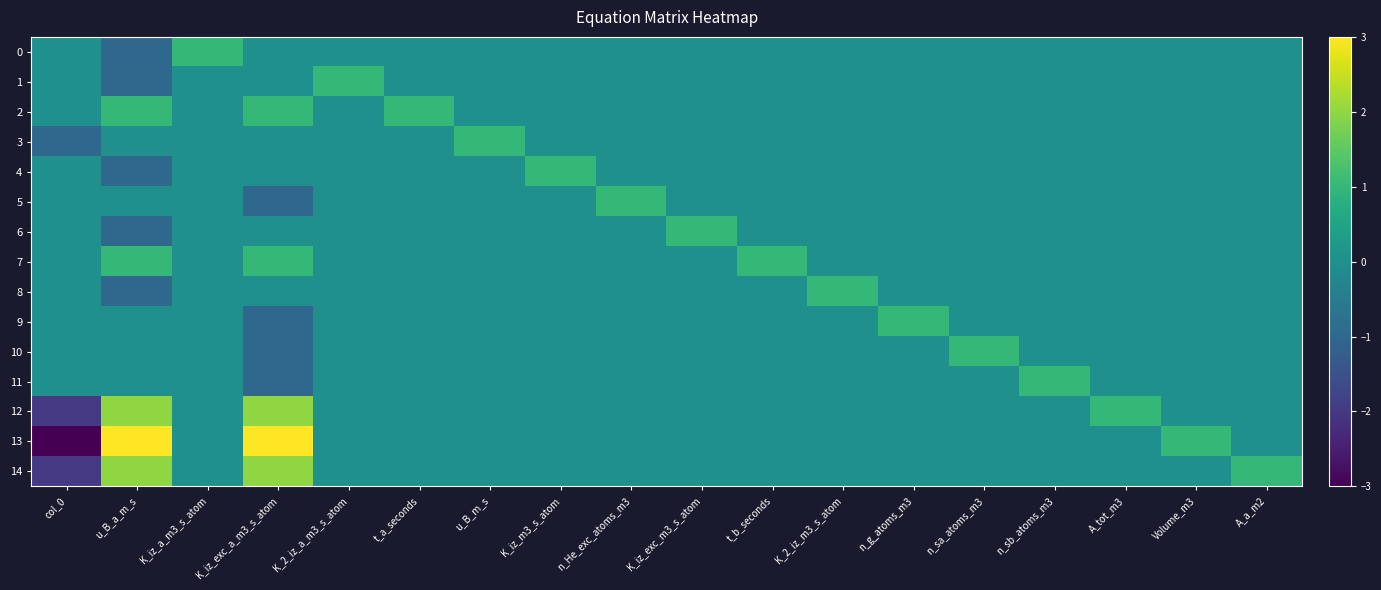

Reading right to left, transcribe all the data shown in this chart.

0: A_a_m2=0	Volume_m3=0	A_tot_m3=0	n_sb_atoms_m3=0	n_sa_atoms_m3=0	n_g_atoms_m3=0	K_2_iz_m3_s_atom=0	t_b_seconds=0	K_iz_exc_m3_s_atom=0	n_He_exc_atoms_m3=0	K_iz_m3_s_atom=0	u_B_m_s=0	t_a_seconds=0	K_2_iz_a_m3_s_atom=0	K_iz_exc_a_m3_s_atom=0	K_iz_a_m3_s_atom=1	u_B_a_m_s=-1	col_0=0
1: A_a_m2=0	Volume_m3=0	A_tot_m3=0	n_sb_atoms_m3=0	n_sa_atoms_m3=0	n_g_atoms_m3=0	K_2_iz_m3_s_atom=0	t_b_seconds=0	K_iz_exc_m3_s_atom=0	n_He_exc_atoms_m3=0	K_iz_m3_s_atom=0	u_B_m_s=0	t_a_seconds=0	K_2_iz_a_m3_s_atom=1	K_iz_exc_a_m3_s_atom=0	K_iz_a_m3_s_atom=0	u_B_a_m_s=-1	col_0=0
2: A_a_m2=0	Volume_m3=0	A_tot_m3=0	n_sb_atoms_m3=0	n_sa_atoms_m3=0	n_g_atoms_m3=0	K_2_iz_m3_s_atom=0	t_b_seconds=0	K_iz_exc_m3_s_atom=0	n_He_exc_atoms_m3=0	K_iz_m3_s_atom=0	u_B_m_s=0	t_a_seconds=1	K_2_iz_a_m3_s_atom=0	K_iz_exc_a_m3_s_atom=1	K_iz_a_m3_s_atom=0	u_B_a_m_s=1	col_0=0
3: A_a_m2=0	Volume_m3=0	A_tot_m3=0	n_sb_atoms_m3=0	n_sa_atoms_m3=0	n_g_atoms_m3=0	K_2_iz_m3_s_atom=0	t_b_seconds=0	K_iz_exc_m3_s_atom=0	n_He_exc_atoms_m3=0	K_iz_m3_s_atom=0	u_B_m_s=1	t_a_seconds=0	K_2_iz_a_m3_s_atom=0	K_iz_exc_a_m3_s_atom=0	K_iz_a_m3_s_atom=0	u_B_a_m_s=0	col_0=-1
4: A_a_m2=0	Volume_m3=0	A_tot_m3=0	n_sb_atoms_m3=0	n_sa_atoms_m3=0	n_g_atoms_m3=0	K_2_iz_m3_s_atom=0	t_b_seconds=0	K_iz_exc_m3_s_atom=0	n_He_exc_atoms_m3=0	K_iz_m3_s_atom=1	u_B_m_s=0	t_a_seconds=0	K_2_iz_a_m3_s_atom=0	K_iz_exc_a_m3_s_atom=0	K_iz_a_m3_s_atom=0	u_B_a_m_s=-1	col_0=0
5: A_a_m2=0	Volume_m3=0	A_tot_m3=0	n_sb_atoms_m3=0	n_sa_atoms_m3=0	n_g_atoms_m3=0	K_2_iz_m3_s_atom=0	t_b_seconds=0	K_iz_exc_m3_s_atom=0	n_He_exc_atoms_m3=1	K_iz_m3_s_atom=0	u_B_m_s=0	t_a_seconds=0	K_2_iz_a_m3_s_atom=0	K_iz_exc_a_m3_s_atom=-1	K_iz_a_m3_s_atom=0	u_B_a_m_s=0	col_0=0
6: A_a_m2=0	Volume_m3=0	A_tot_m3=0	n_sb_atoms_m3=0	n_sa_atoms_m3=0	n_g_atoms_m3=0	K_2_iz_m3_s_atom=0	t_b_seconds=0	K_iz_exc_m3_s_atom=1	n_He_exc_atoms_m3=0	K_iz_m3_s_atom=0	u_B_m_s=0	t_a_seconds=0	K_2_iz_a_m3_s_atom=0	K_iz_exc_a_m3_s_atom=0	K_iz_a_m3_s_atom=0	u_B_a_m_s=-1	col_0=0
7: A_a_m2=0	Volume_m3=0	A_tot_m3=0	n_sb_atoms_m3=0	n_sa_atoms_m3=0	n_g_atoms_m3=0	K_2_iz_m3_s_atom=0	t_b_seconds=1	K_iz_exc_m3_s_atom=0	n_He_exc_atoms_m3=0	K_iz_m3_s_atom=0	u_B_m_s=0	t_a_seconds=0	K_2_iz_a_m3_s_atom=0	K_iz_exc_a_m3_s_atom=1	K_iz_a_m3_s_atom=0	u_B_a_m_s=1	col_0=0
8: A_a_m2=0	Volume_m3=0	A_tot_m3=0	n_sb_atoms_m3=0	n_sa_atoms_m3=0	n_g_atoms_m3=0	K_2_iz_m3_s_atom=1	t_b_seconds=0	K_iz_exc_m3_s_atom=0	n_He_exc_atoms_m3=0	K_iz_m3_s_atom=0	u_B_m_s=0	t_a_seconds=0	K_2_iz_a_m3_s_atom=0	K_iz_exc_a_m3_s_atom=0	K_iz_a_m3_s_atom=0	u_B_a_m_s=-1	col_0=0
9: A_a_m2=0	Volume_m3=0	A_tot_m3=0	n_sb_atoms_m3=0	n_sa_atoms_m3=0	n_g_atoms_m3=1	K_2_iz_m3_s_atom=0	t_b_seconds=0	K_iz_exc_m3_s_atom=0	n_He_exc_atoms_m3=0	K_iz_m3_s_atom=0	u_B_m_s=0	t_a_seconds=0	K_2_iz_a_m3_s_atom=0	K_iz_exc_a_m3_s_atom=-1	K_iz_a_m3_s_atom=0	u_B_a_m_s=0	col_0=0
10: A_a_m2=0	Volume_m3=0	A_tot_m3=0	n_sb_atoms_m3=0	n_sa_atoms_m3=1	n_g_atoms_m3=0	K_2_iz_m3_s_atom=0	t_b_seconds=0	K_iz_exc_m3_s_atom=0	n_He_exc_atoms_m3=0	K_iz_m3_s_atom=0	u_B_m_s=0	t_a_seconds=0	K_2_iz_a_m3_s_atom=0	K_iz_exc_a_m3_s_atom=-1	K_iz_a_m3_s_atom=0	u_B_a_m_s=0	col_0=0
11: A_a_m2=0	Volume_m3=0	A_tot_m3=0	n_sb_atoms_m3=1	n_sa_atoms_m3=0	n_g_atoms_m3=0	K_2_iz_m3_s_atom=0	t_b_seconds=0	K_iz_exc_m3_s_atom=0	n_He_exc_atoms_m3=0	K_iz_m3_s_atom=0	u_B_m_s=0	t_a_seconds=0	K_2_iz_a_m3_s_atom=0	K_iz_exc_a_m3_s_atom=-1	K_iz_a_m3_s_atom=0	u_B_a_m_s=0	col_0=0
12: A_a_m2=0	Volume_m3=0	A_tot_m3=1	n_sb_atoms_m3=0	n_sa_atoms_m3=0	n_g_atoms_m3=0	K_2_iz_m3_s_atom=0	t_b_seconds=0	K_iz_exc_m3_s_atom=0	n_He_exc_atoms_m3=0	K_iz_m3_s_atom=0	u_B_m_s=0	t_a_seconds=0	K_2_iz_a_m3_s_atom=0	K_iz_exc_a_m3_s_atom=2	K_iz_a_m3_s_atom=0	u_B_a_m_s=2	col_0=-2
13: A_a_m2=0	Volume_m3=1	A_tot_m3=0	n_sb_atoms_m3=0	n_sa_atoms_m3=0	n_g_atoms_m3=0	K_2_iz_m3_s_atom=0	t_b_seconds=0	K_iz_exc_m3_s_atom=0	n_He_exc_atoms_m3=0	K_iz_m3_s_atom=0	u_B_m_s=0	t_a_seconds=0	K_2_iz_a_m3_s_atom=0	K_iz_exc_a_m3_s_atom=3	K_iz_a_m3_s_atom=0	u_B_a_m_s=3	col_0=-3
14: A_a_m2=1	Volume_m3=0	A_tot_m3=0	n_sb_atoms_m3=0	n_sa_atoms_m3=0	n_g_atoms_m3=0	K_2_iz_m3_s_atom=0	t_b_seconds=0	K_iz_exc_m3_s_atom=0	n_He_exc_atoms_m3=0	K_iz_m3_s_atom=0	u_B_m_s=0	t_a_seconds=0	K_2_iz_a_m3_s_atom=0	K_iz_exc_a_m3_s_atom=2	K_iz_a_m3_s_atom=0	u_B_a_m_s=2	col_0=-2